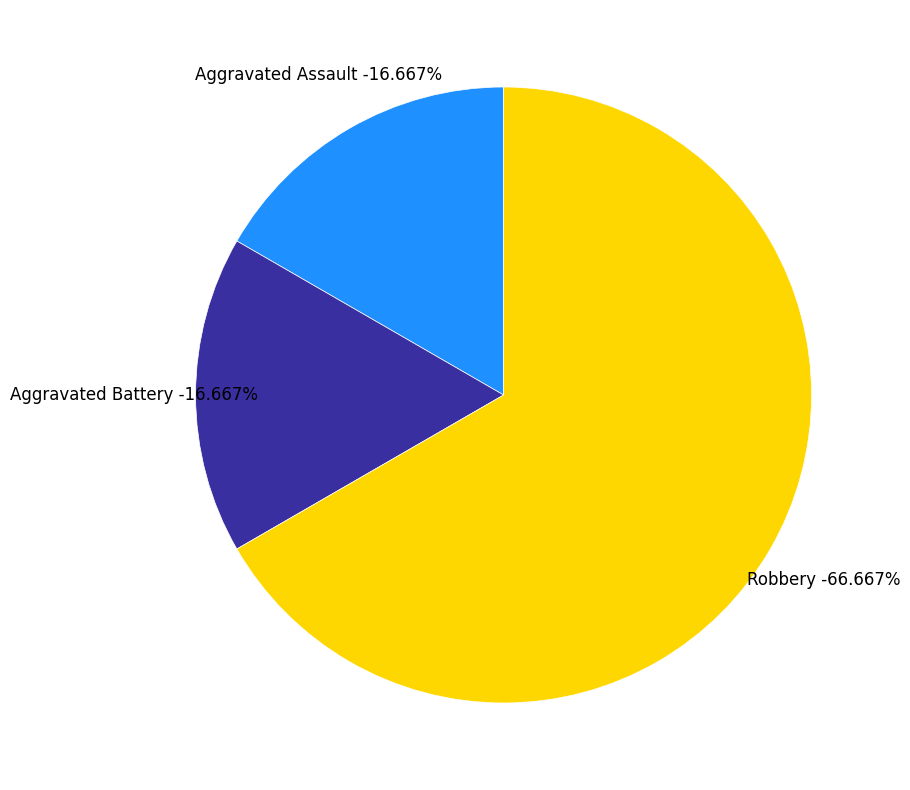

How many slices are in this pie chart?

3